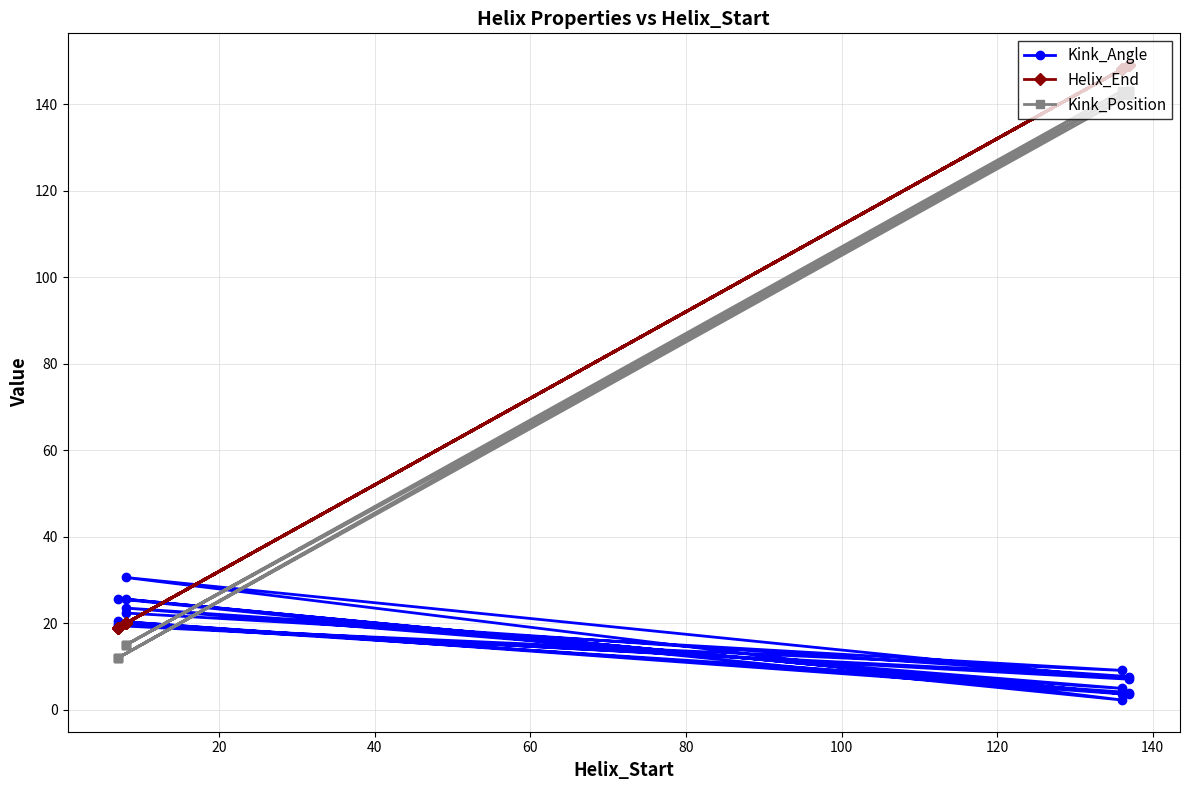

How many series are shown in this chart?

3